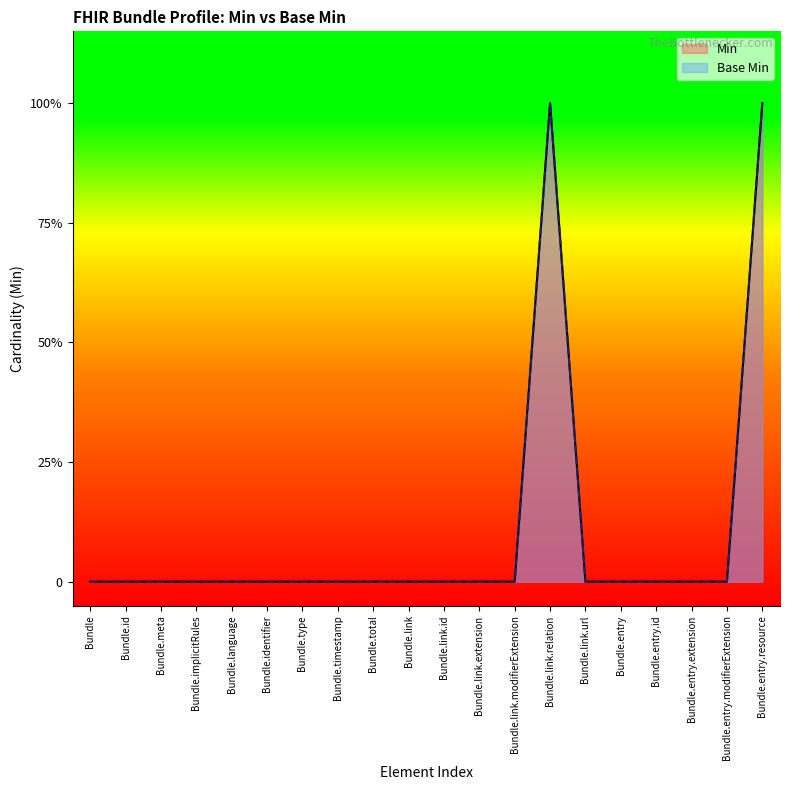

What are all the series names shown in the legend?

Min, Base Min